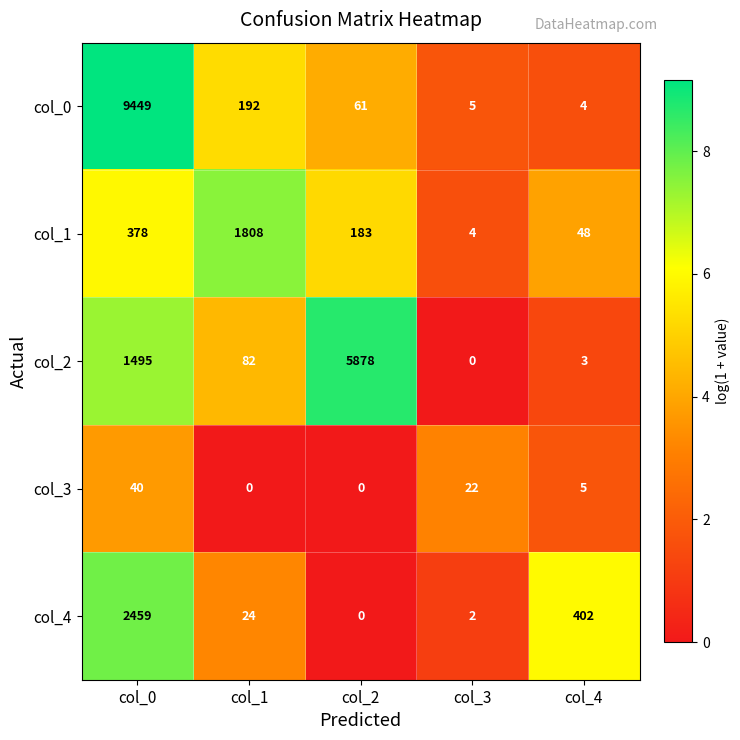

What is the average value of the col_0 series?

1942